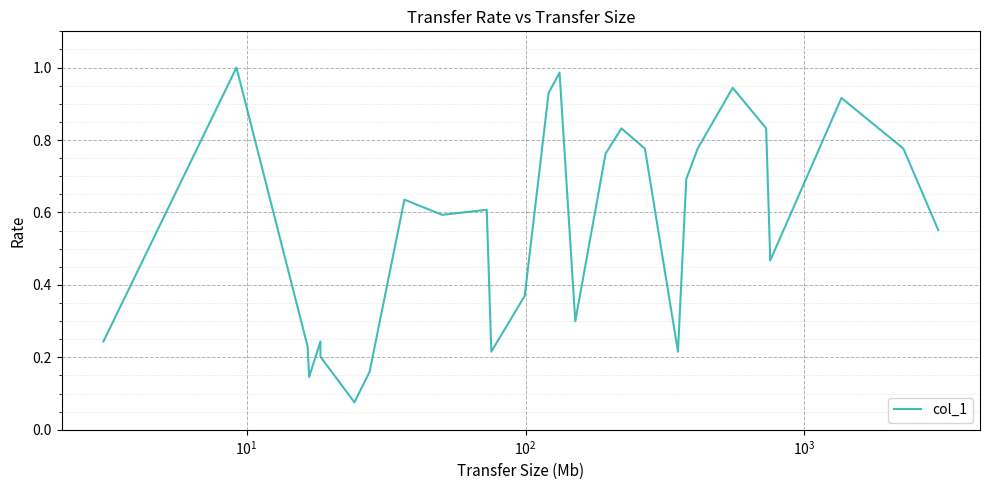

How many lines are shown in the chart?

1